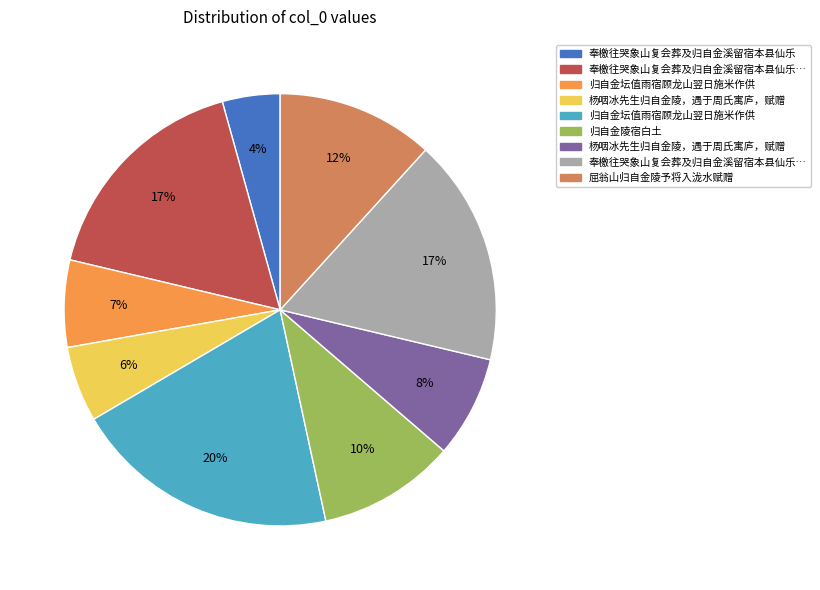

To the nearest percent, what is the average slice percentage?

11%